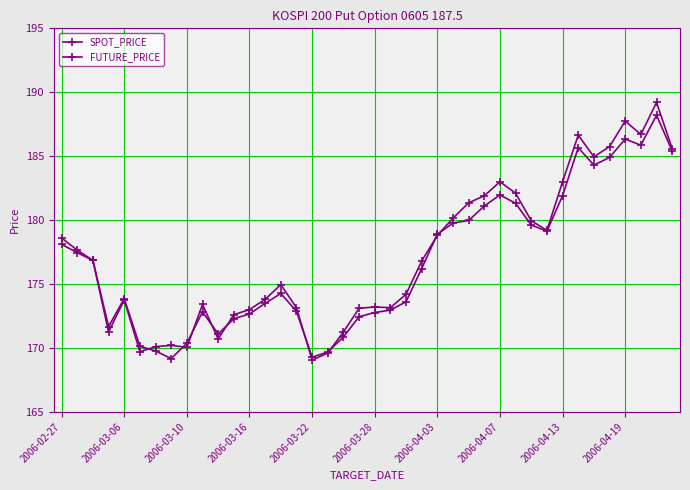

Is this an area chart (filled region under the line)?

No